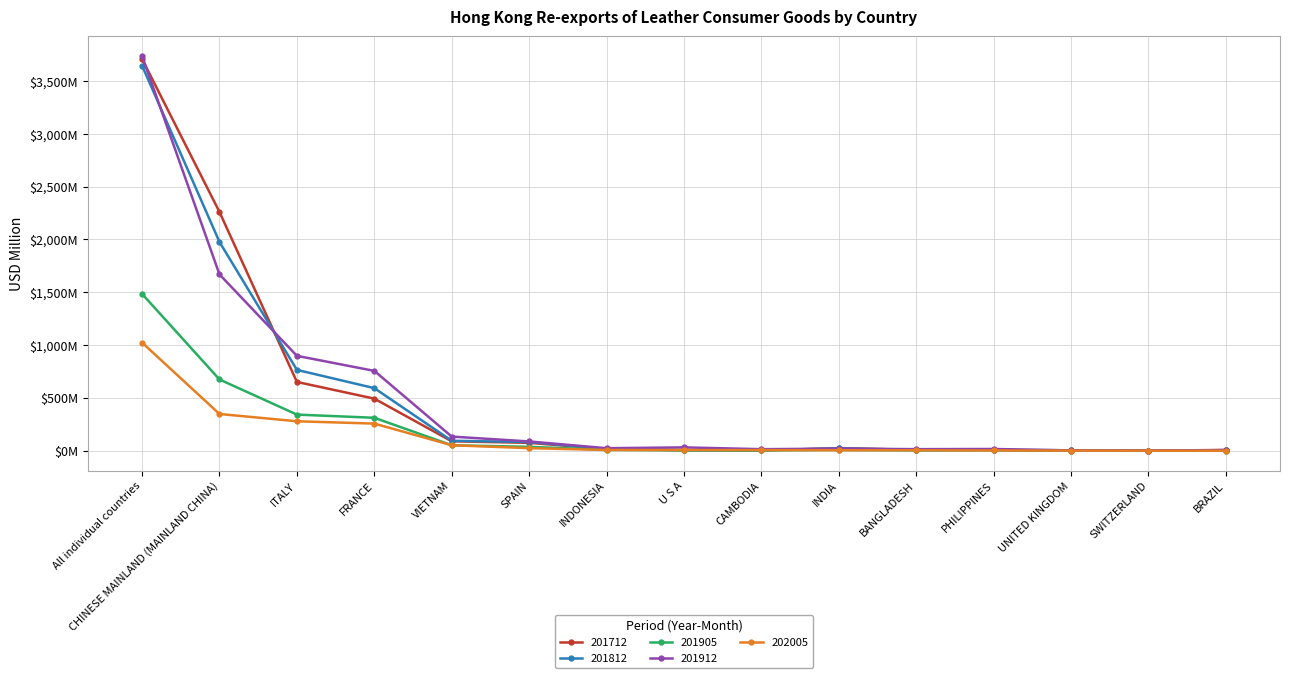

The value of 201812 at UNITED KINGDOM is 5.5. True or false?

True